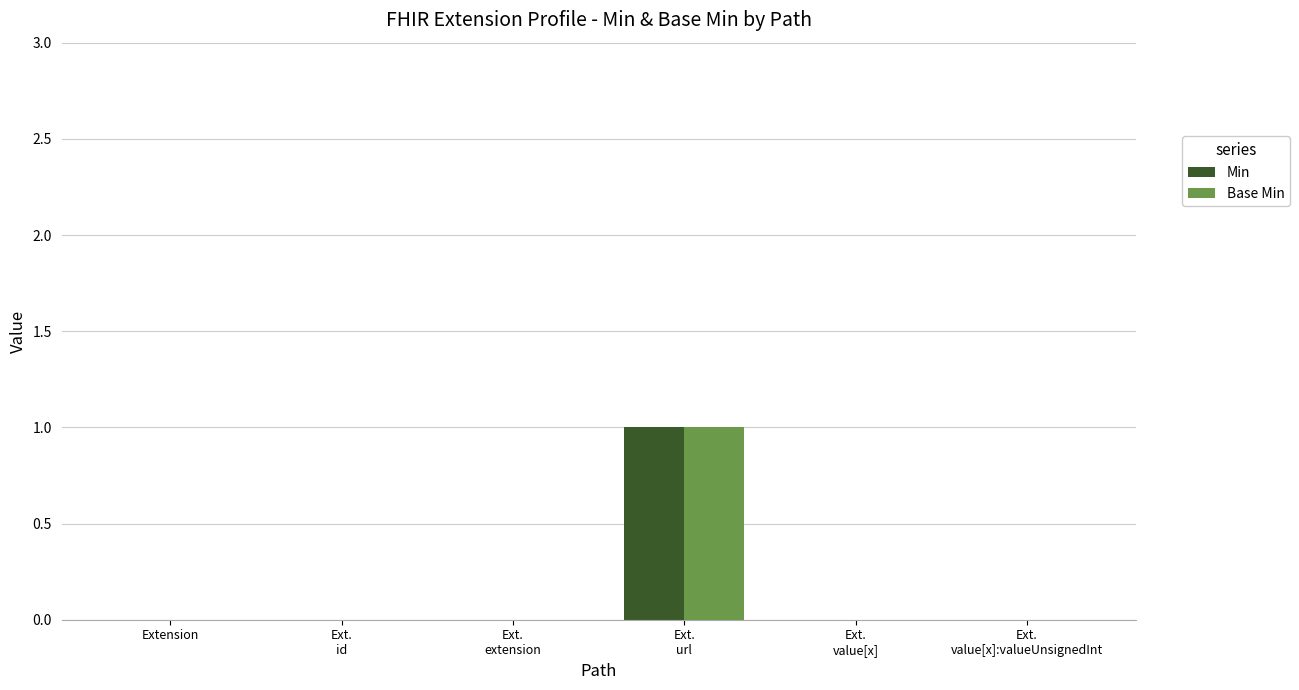

The value of Min at Extension is 1. True or false?

False